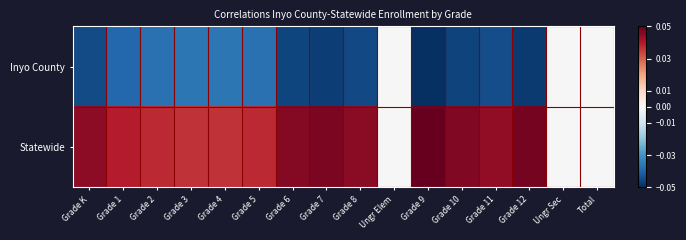

Between Grade 6 and Ungr Sec, which is larger?

Ungr Sec